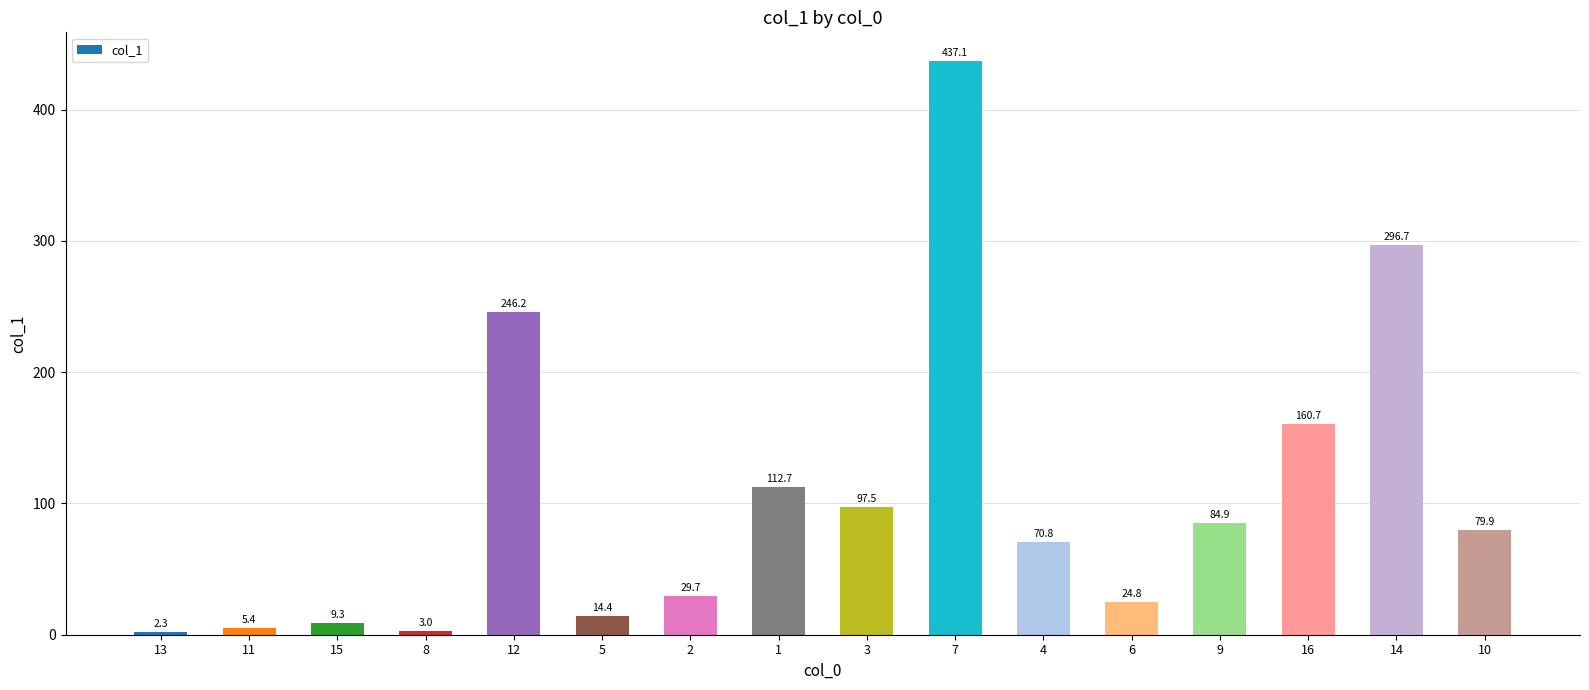

What is the approximate value at 13?

2.3